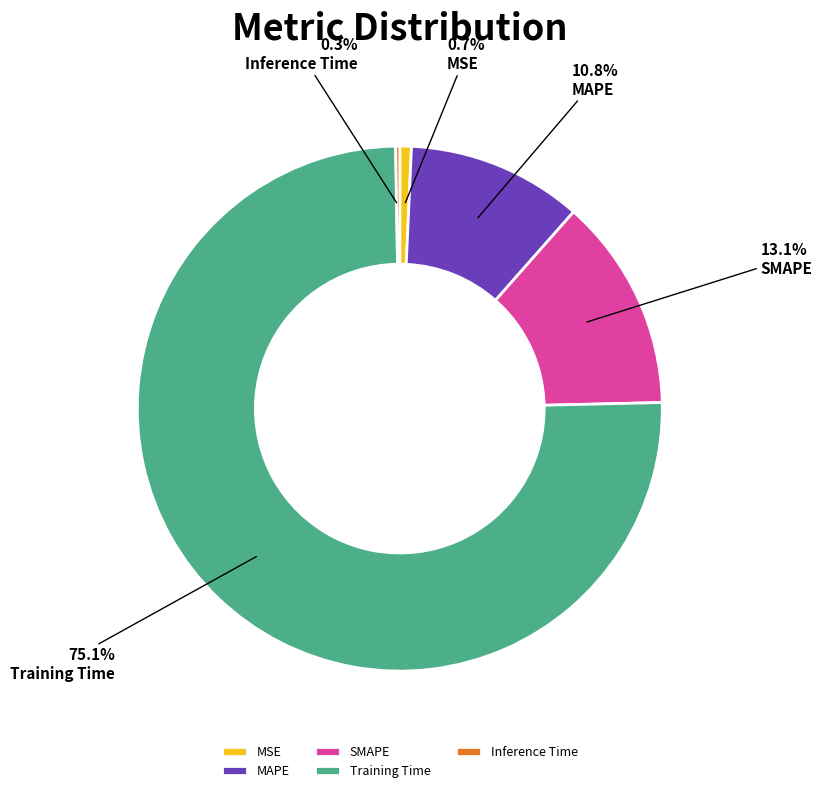

Which category has the biggest portion of the pie?

Training Time